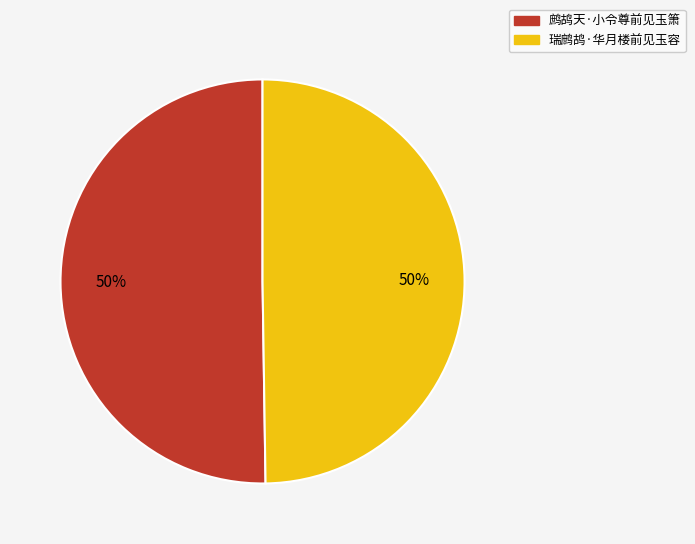

How many slices are in this pie chart?

2